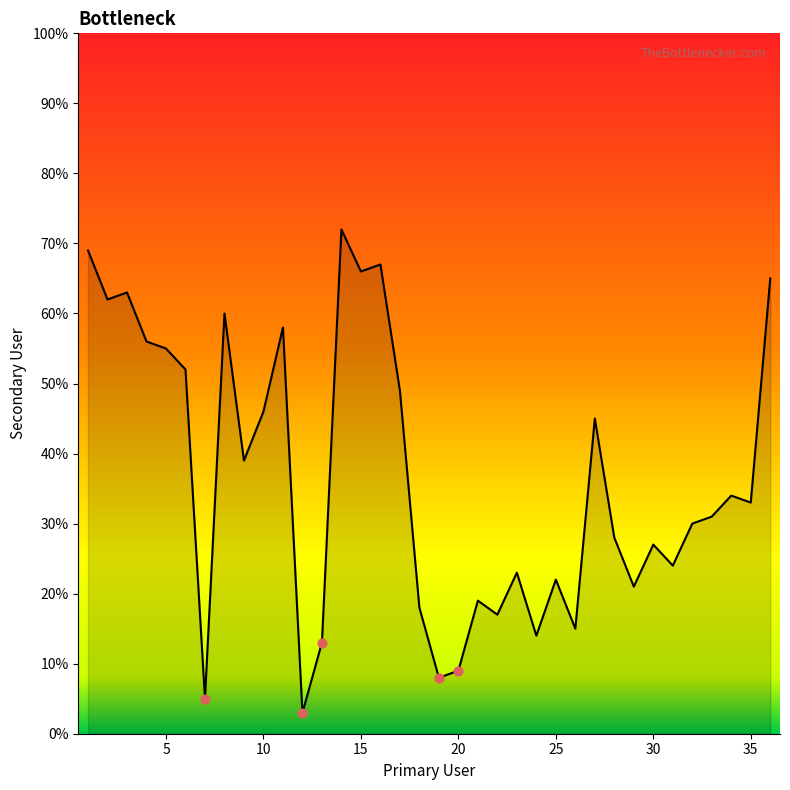

What is the difference between the maximum and minimum values?

69